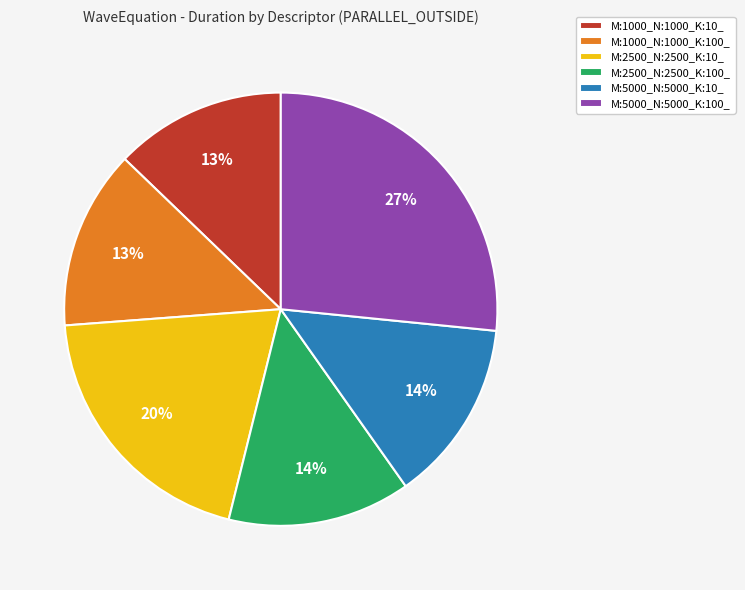

What percentage is the M:1000_N:1000_K:10_ slice, to the nearest percent?

13%